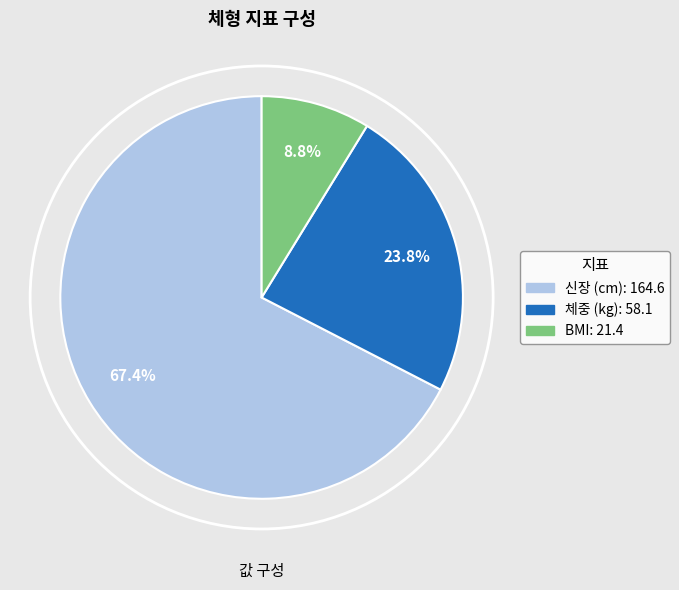

Is there any slice that represents more than half of the pie?

Yes